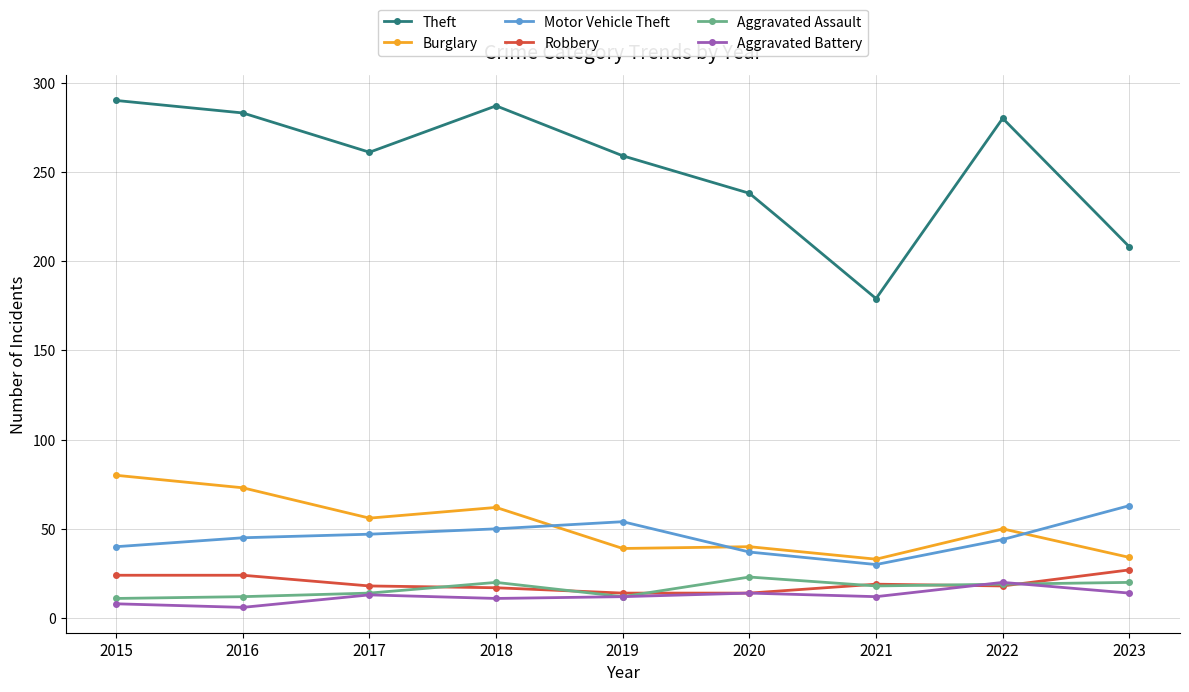

What is the average value of the Aggravated Assault series?

17